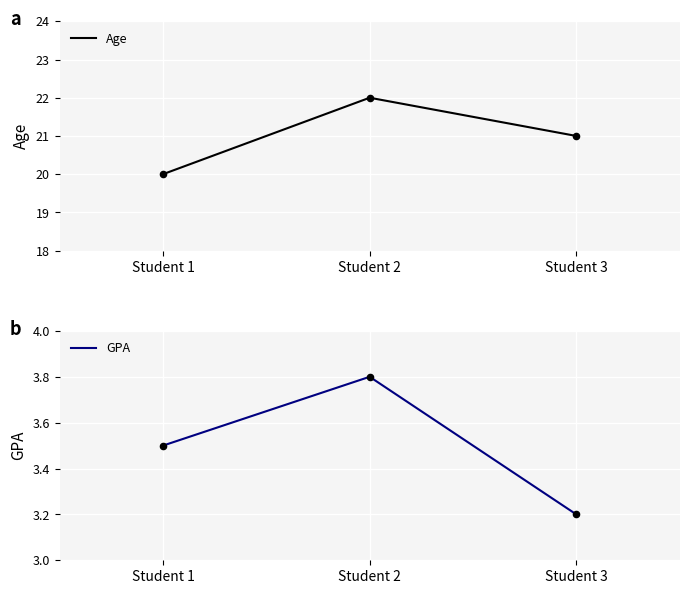

Which series contains the highest Y value?

Age